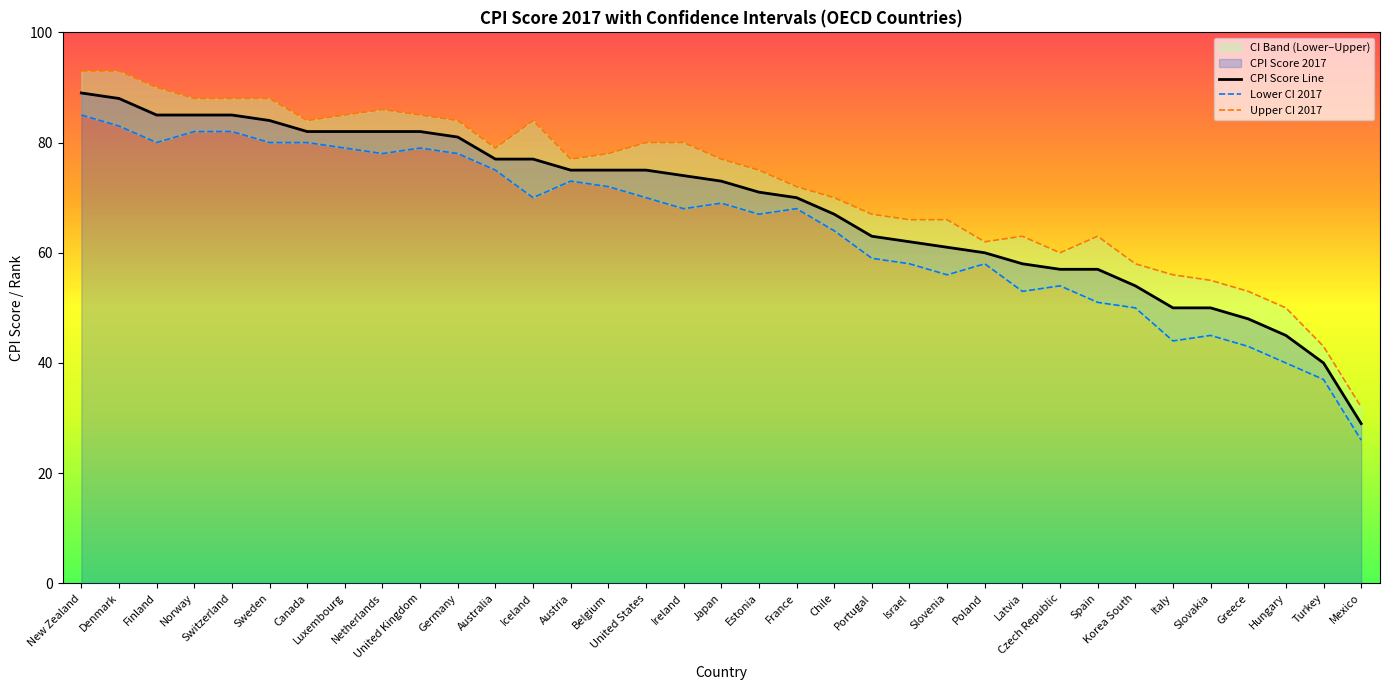

What is the sum of the CPI Score Line values at France and Estonia?

141